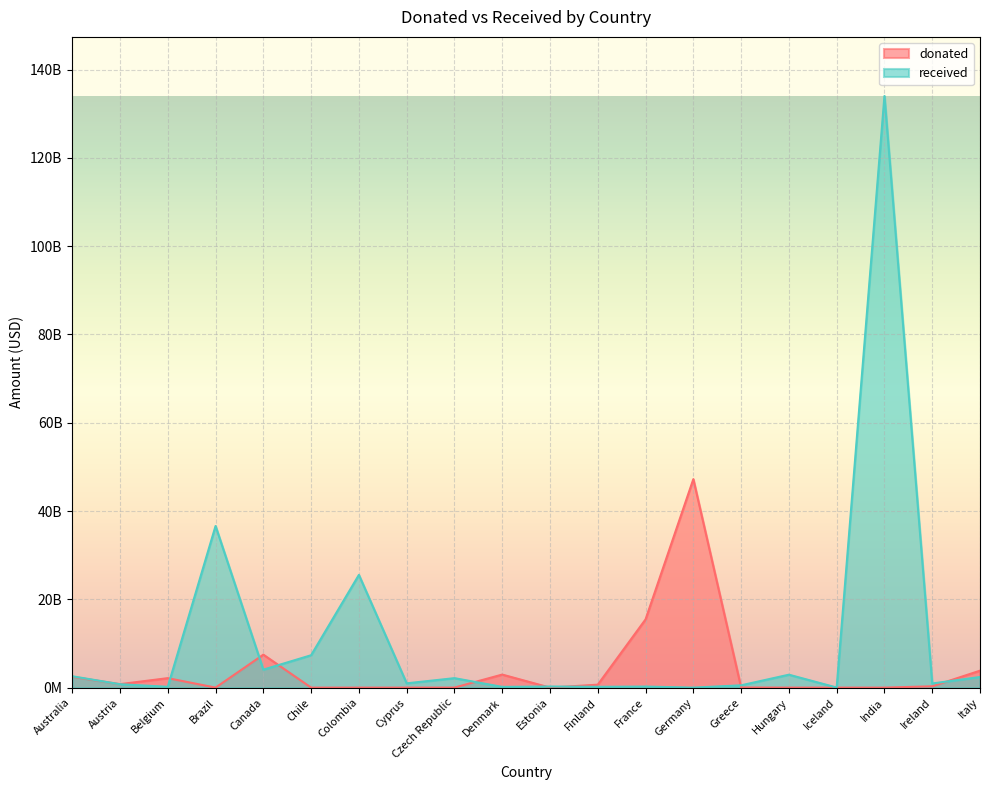

What is the sum of the donated values at Belgium and Iceland?

2144617771